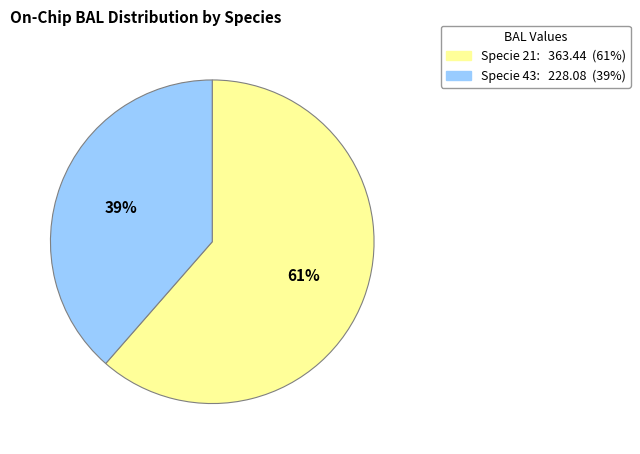

To the nearest percent, what is the average slice percentage?

50%